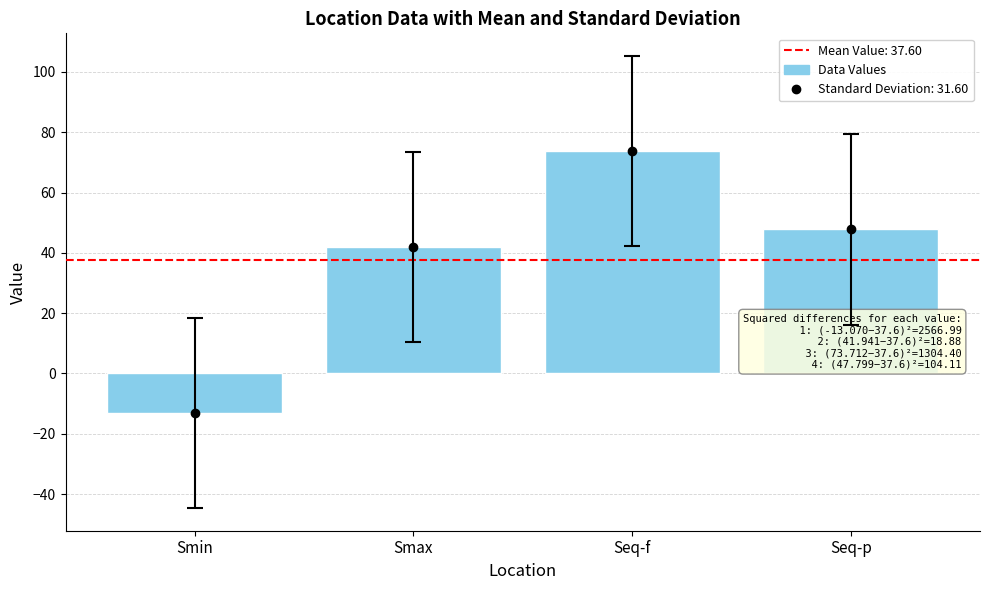

What position from the left is Seq-f?

3